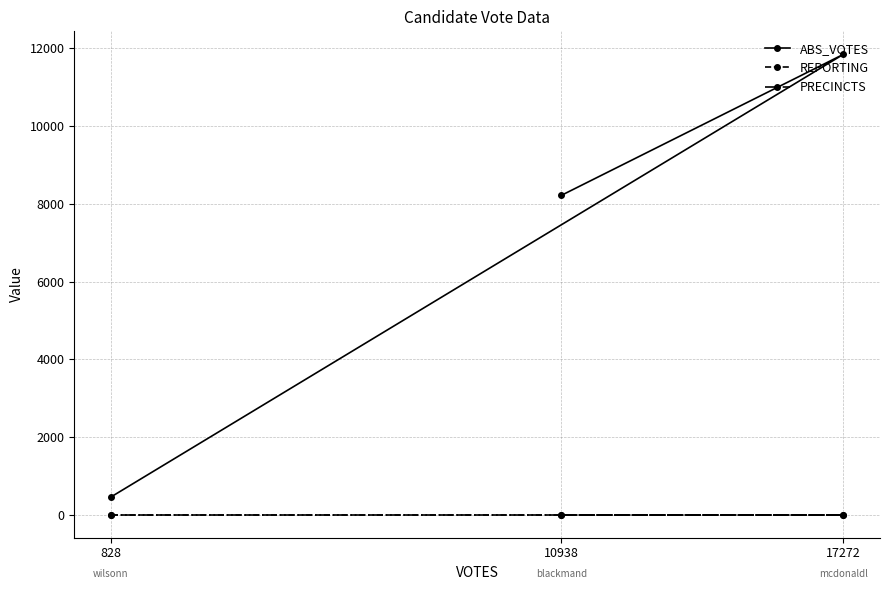

At 10938, list the series in order from largest to smallest.

ABS_VOTES, REPORTING, PRECINCTS